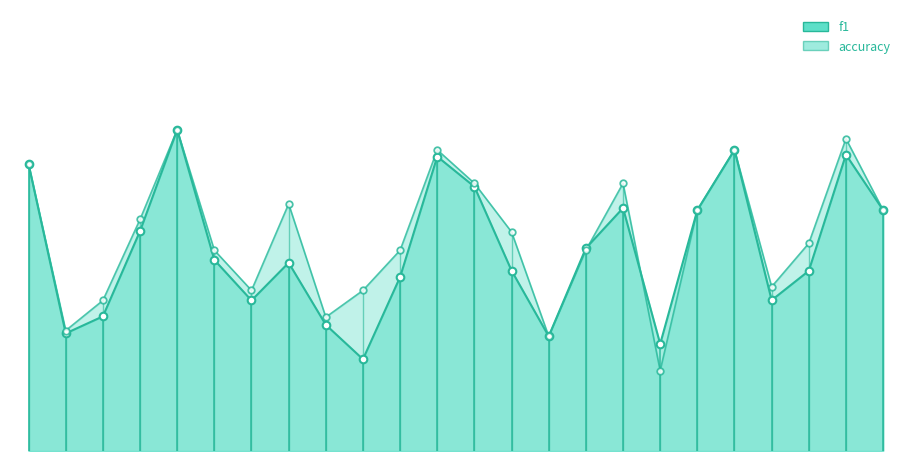

At which category is the sum across all series the highest?

5